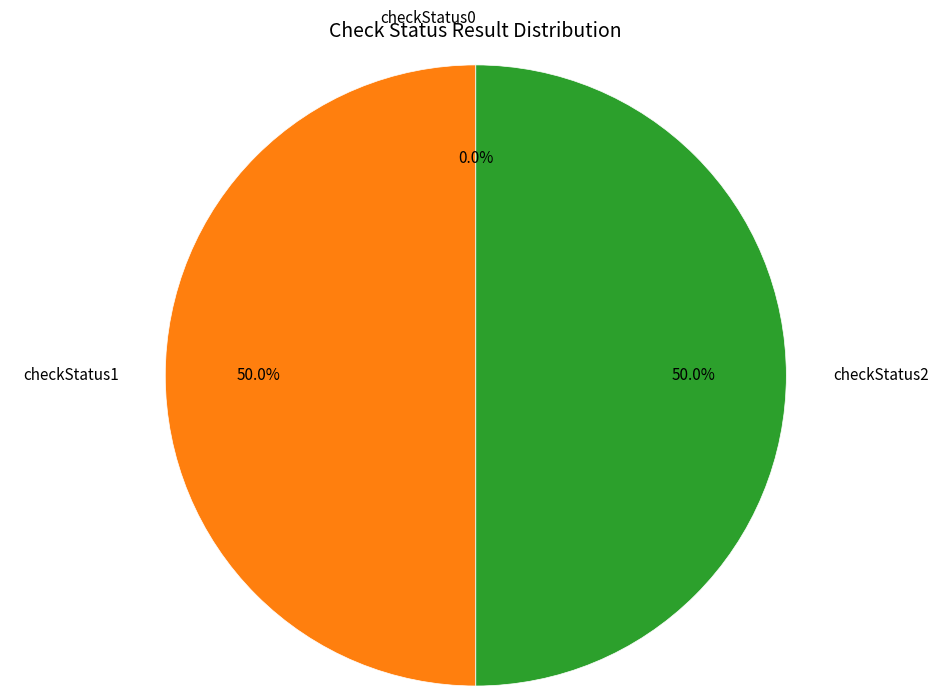

Between checkStatus0 and checkStatus1, which is larger?

checkStatus1